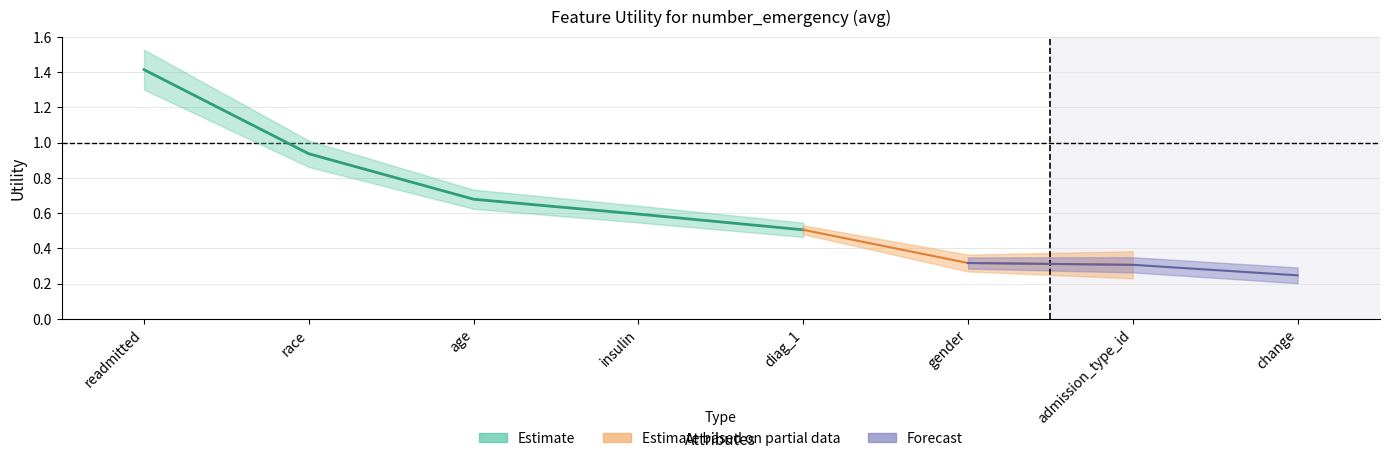

True or false: the data shows 0.2 at age.

False